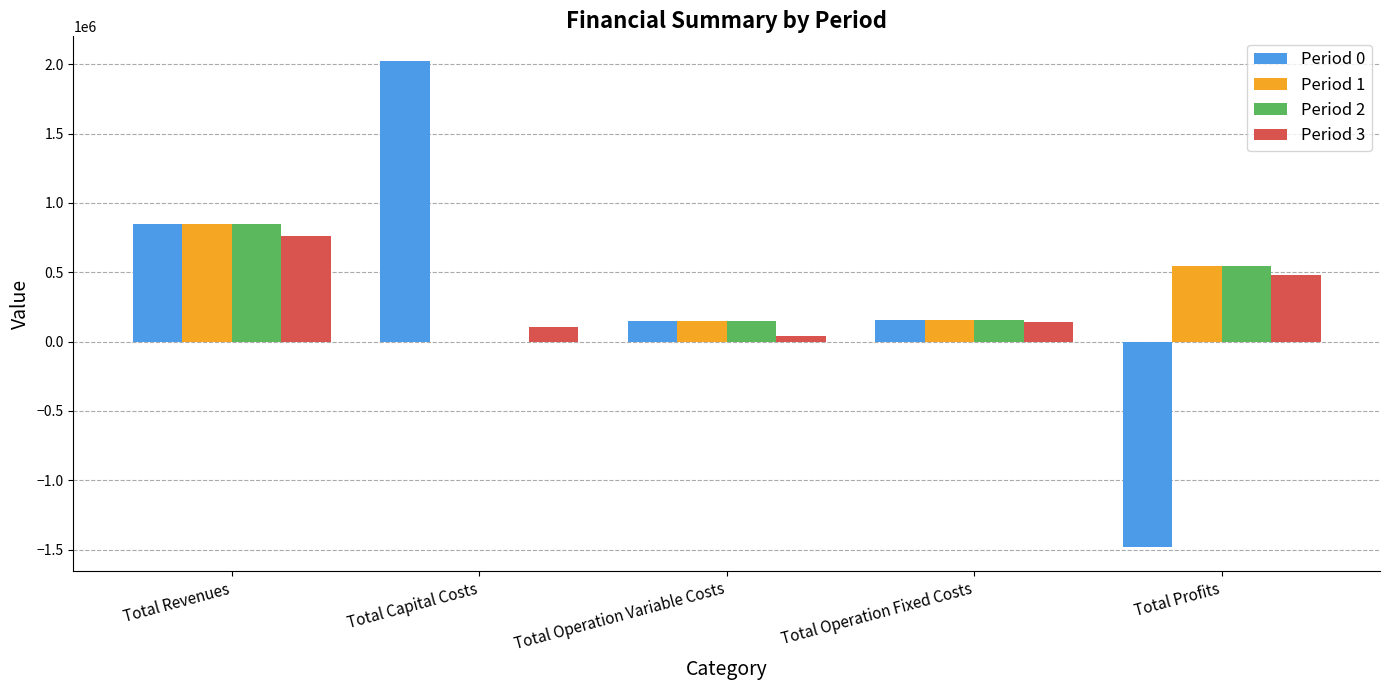

How many groups of bars are there?

5